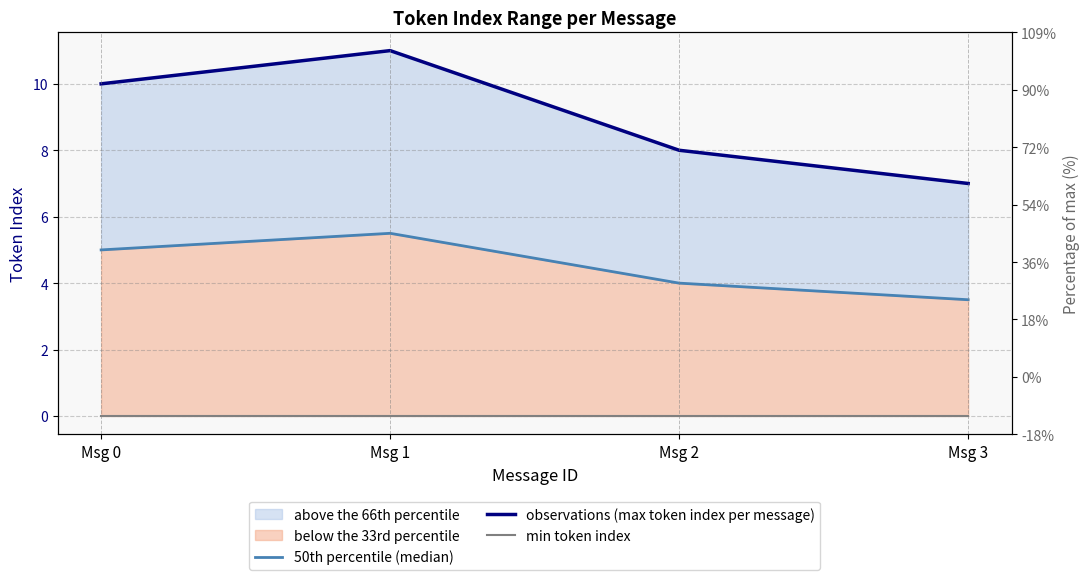

How many interior local peaks does the observations (max token index per message) series have?

1